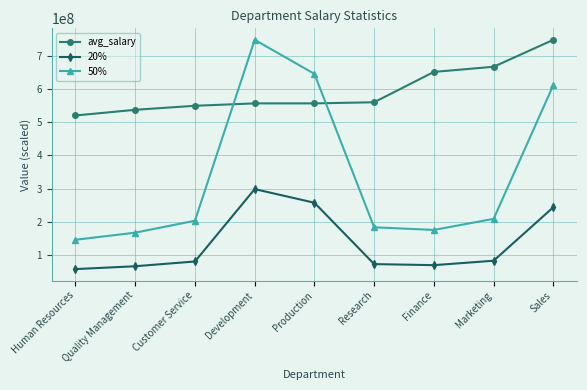

What position from the right is Quality Management?

8